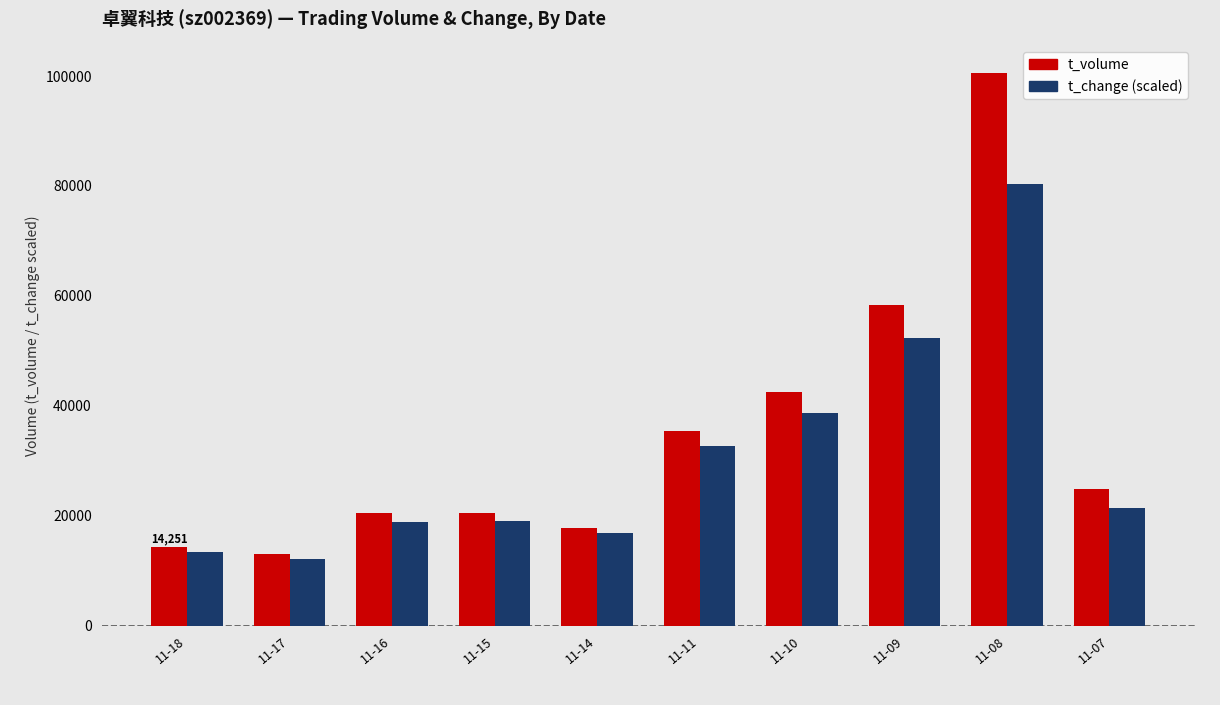

What is the difference between the highest and lowest values at 11-11?

2701.7